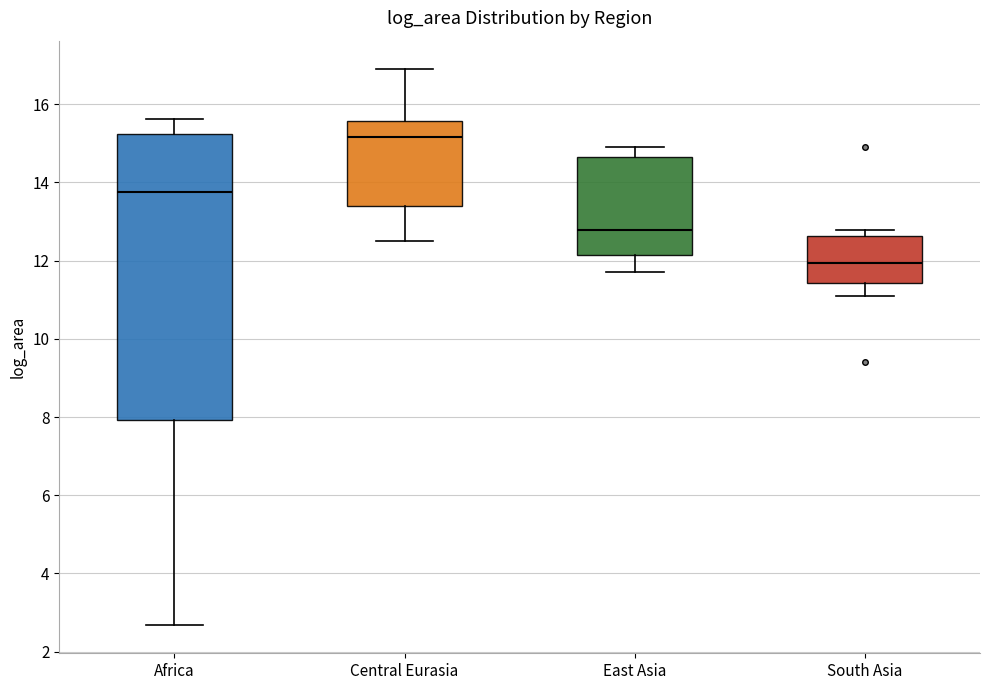

Reading left to right, read every box against the y-axis: the position of its median line, the range the box covers, and the ends of its whiskers. The values are not printed on the chart, so give them approximately, as read against the axis.

Africa: median 13.8, box 8.0 to 15.2, whiskers 2.6 to 15.6
Central Eurasia: median 15.2, box 13.4 to 15.6, whiskers 12.6 to 17.0
East Asia: median 12.8, box 12.2 to 14.6, whiskers 11.8 to 15.0
South Asia: median 12.0, box 11.4 to 12.6, whiskers 11.2 to 12.8